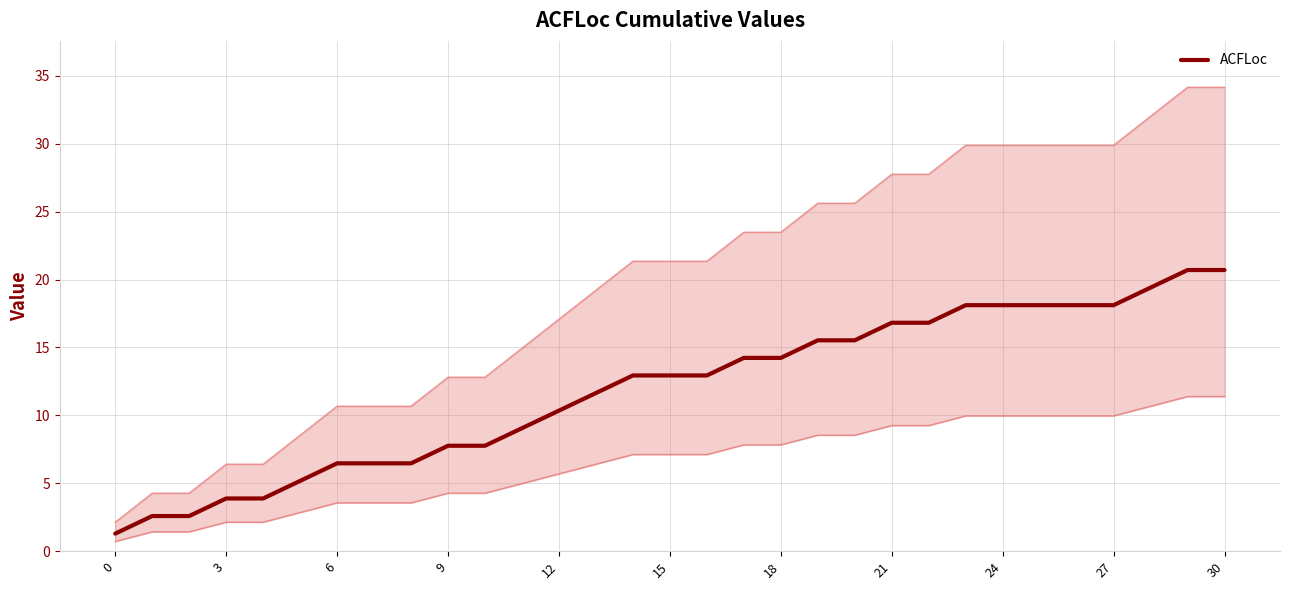

What is the lowest value of the ACFLoc series?

1.3